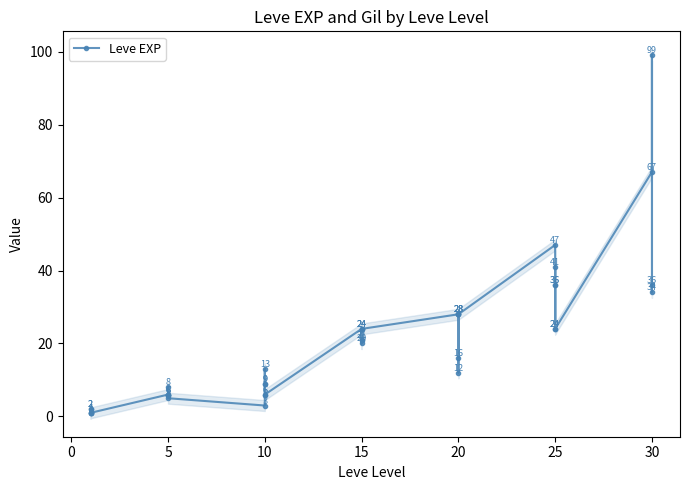

How many data points does each series have?

40